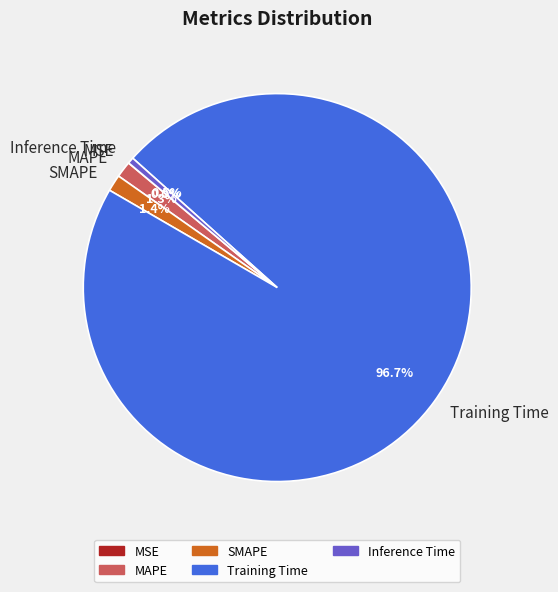

Does SMAPE represent more than half of the total?

No